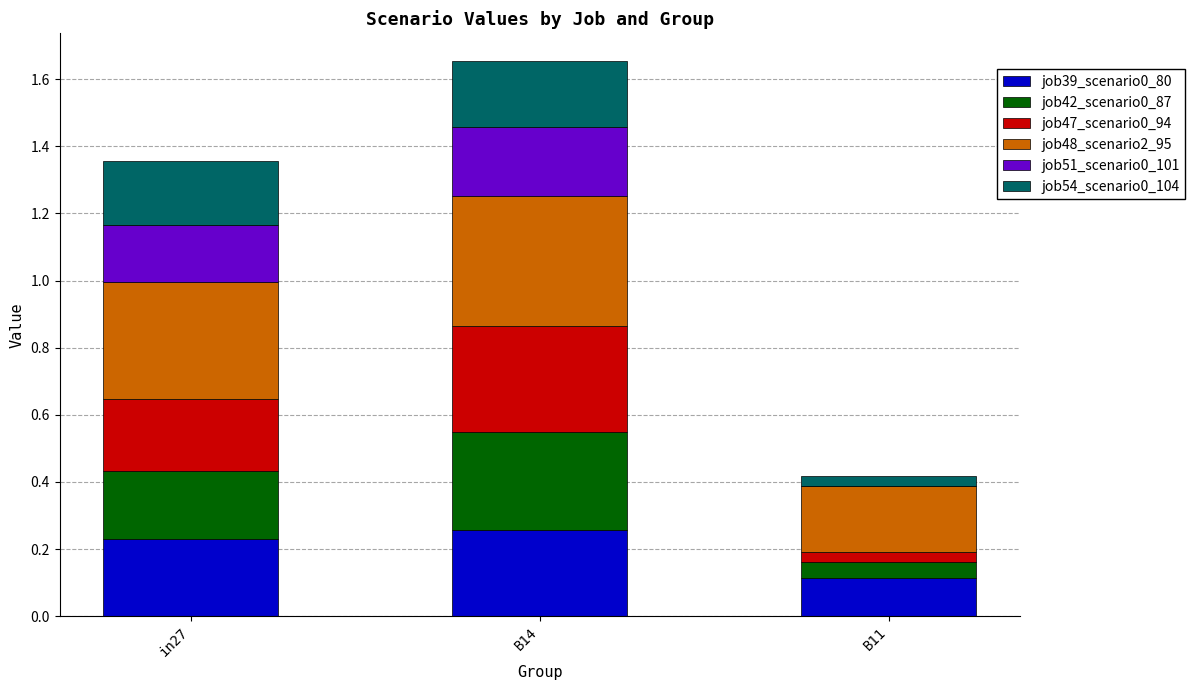

What is the total value across all series at B14?

1.7